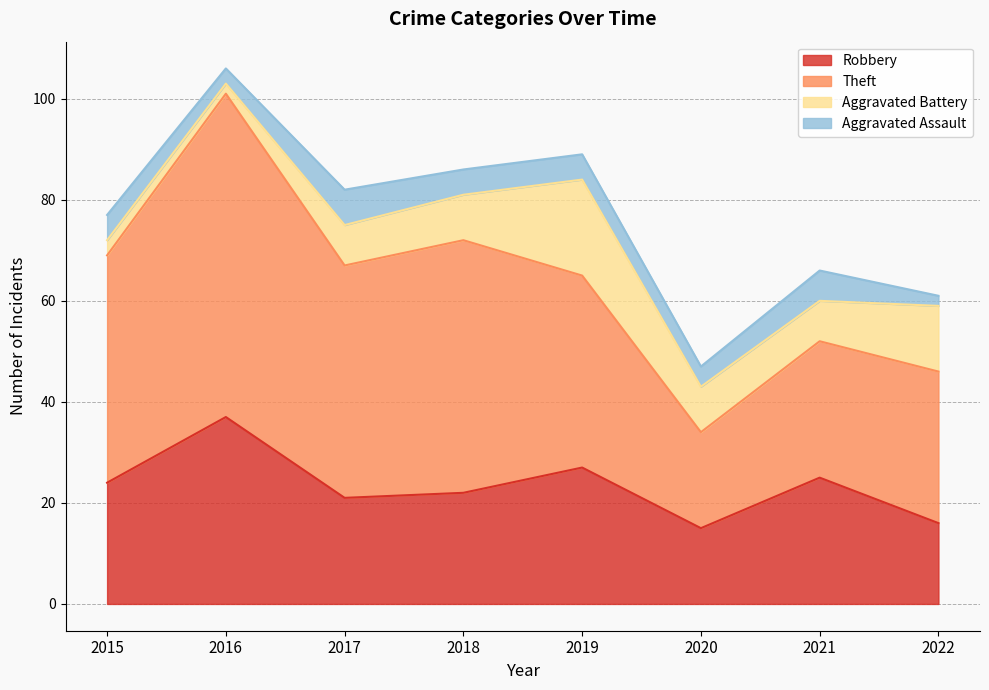

What is the difference between the highest and lowest values at 2016?

62